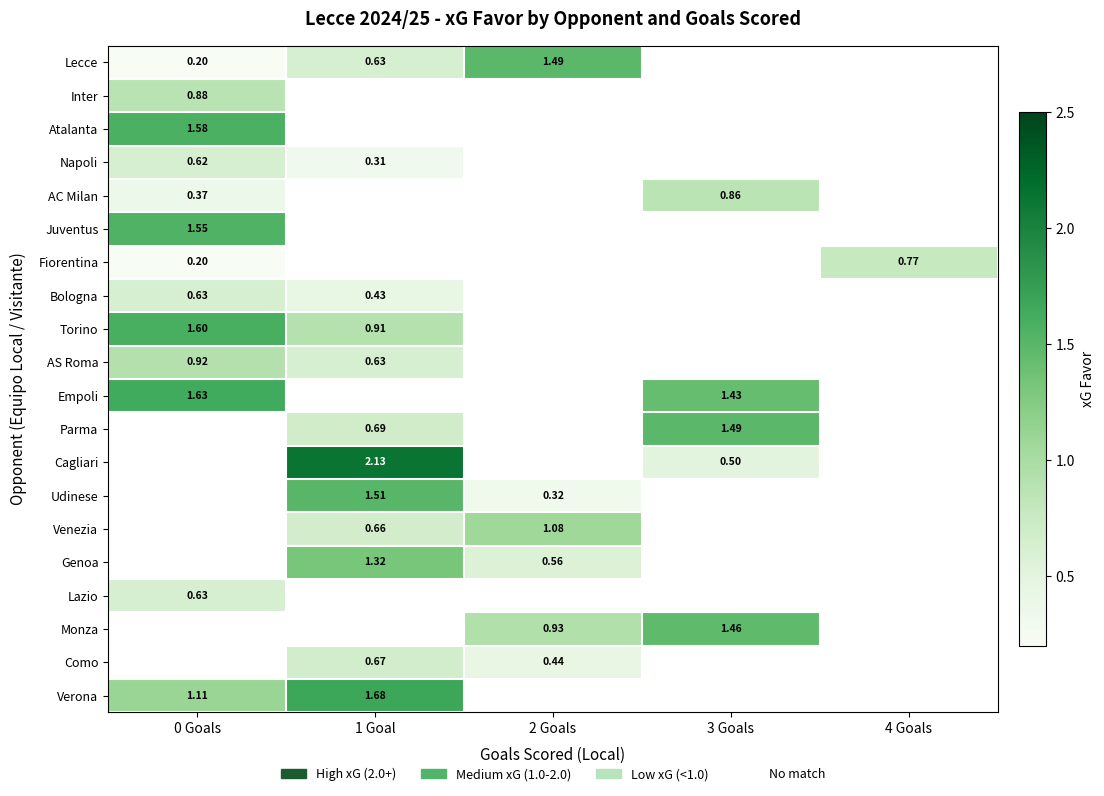

Which has a higher value, 3 Goals or 0 Goals?

0 Goals